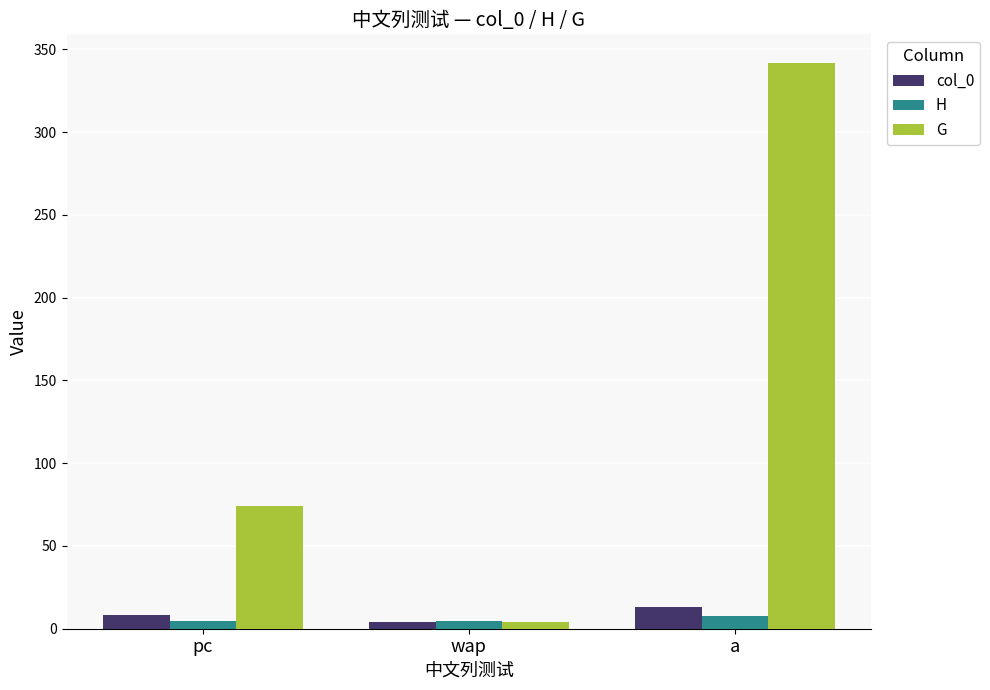

The value of H at a is 7.9. True or false?

True